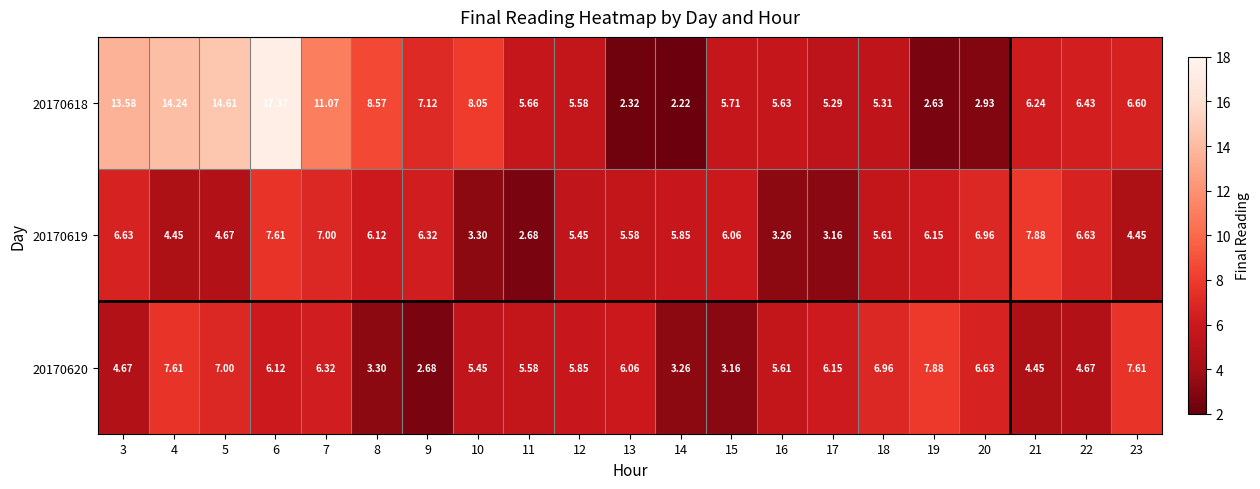

Is the value of 20170619 at 9 greater than the value of 20170618 at 8?

No